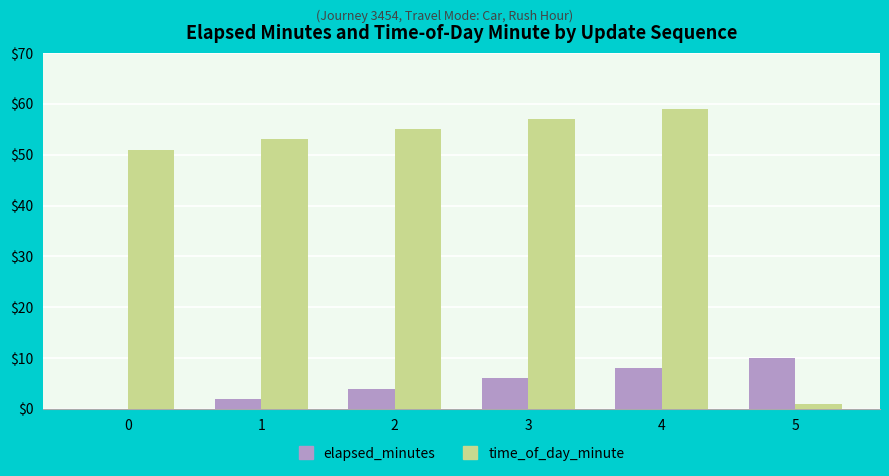

True or false: time_of_day_minute has a value of 51 at 0.

True